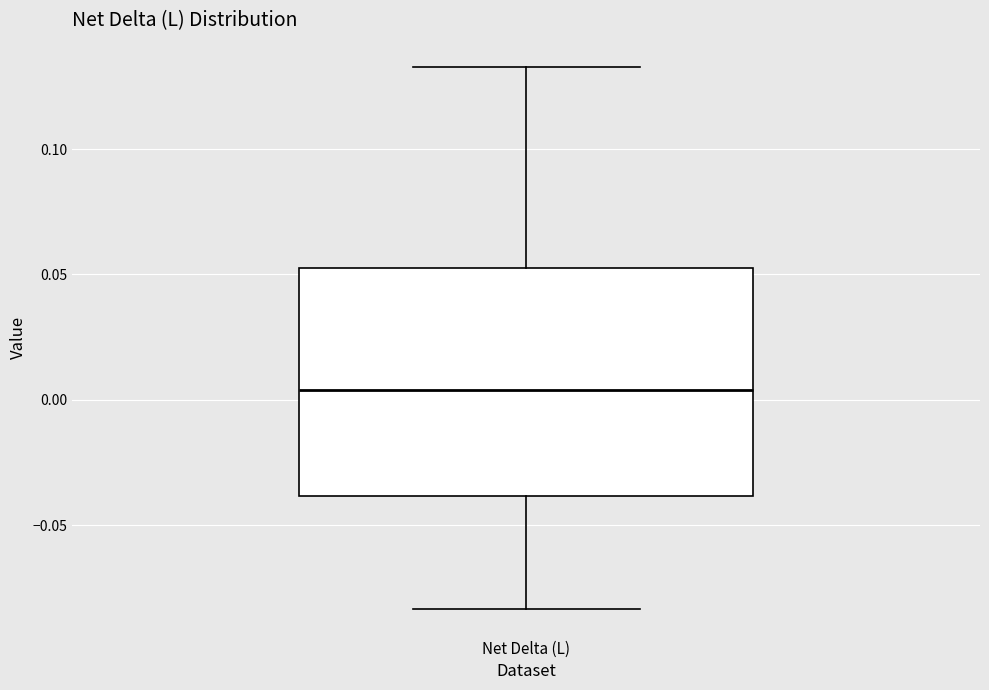

Read this box plot against the y-axis: the position of the median line, the range covered by the box, and the ends of both whiskers. The values are not printed on the chart, so give them approximately, as read against the axis.

median 0.005, box -0.040 to 0.055, whiskers -0.085 to 0.135